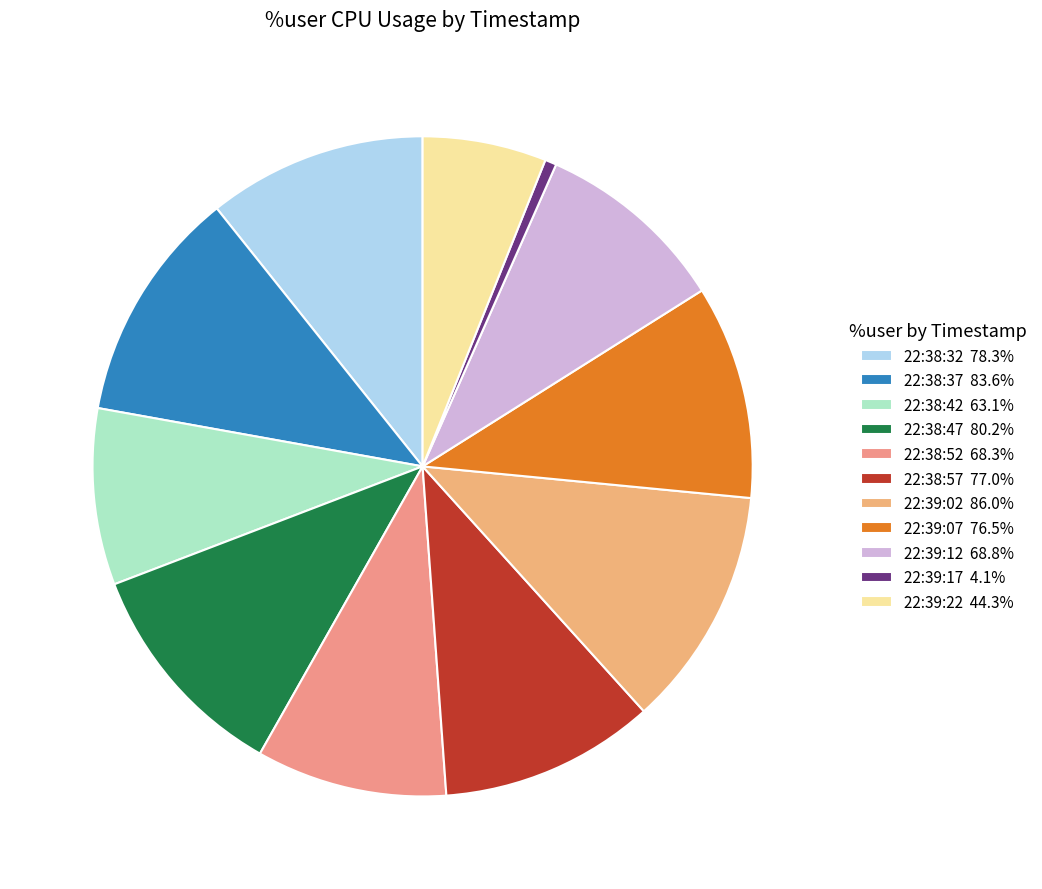

The 22:39:02 slice represents 12% of the pie. True or false?

True